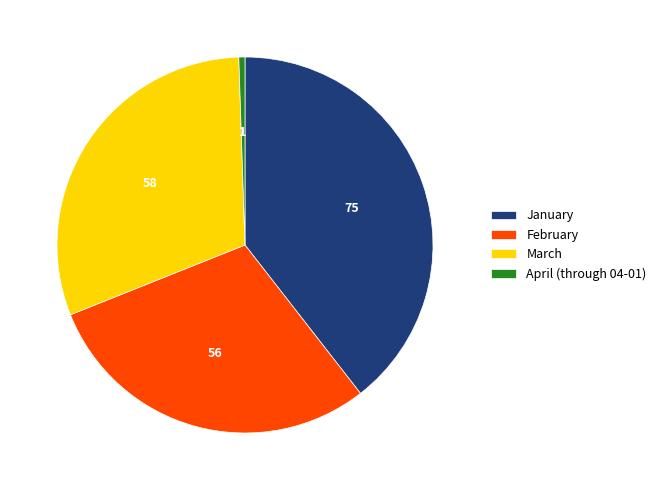

Is the sum of January and February greater than half?

Yes